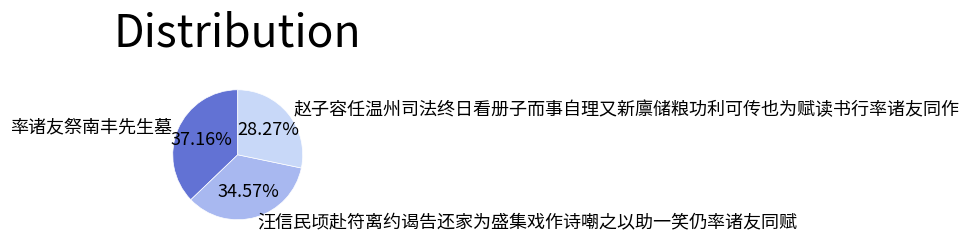

True or false: 率诸友祭南丰先生墓 accounts for 49% of the total.

False